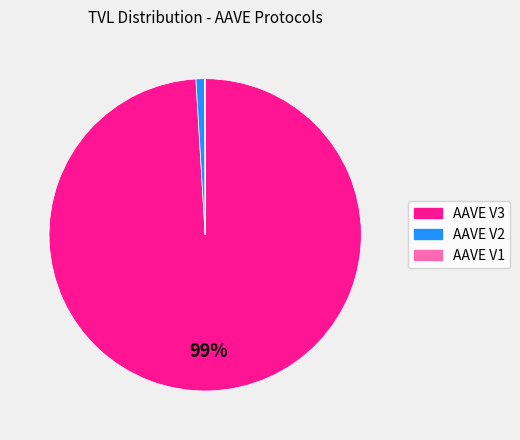

To the nearest percent, what is the difference between the largest and smallest slice percentages?

99%